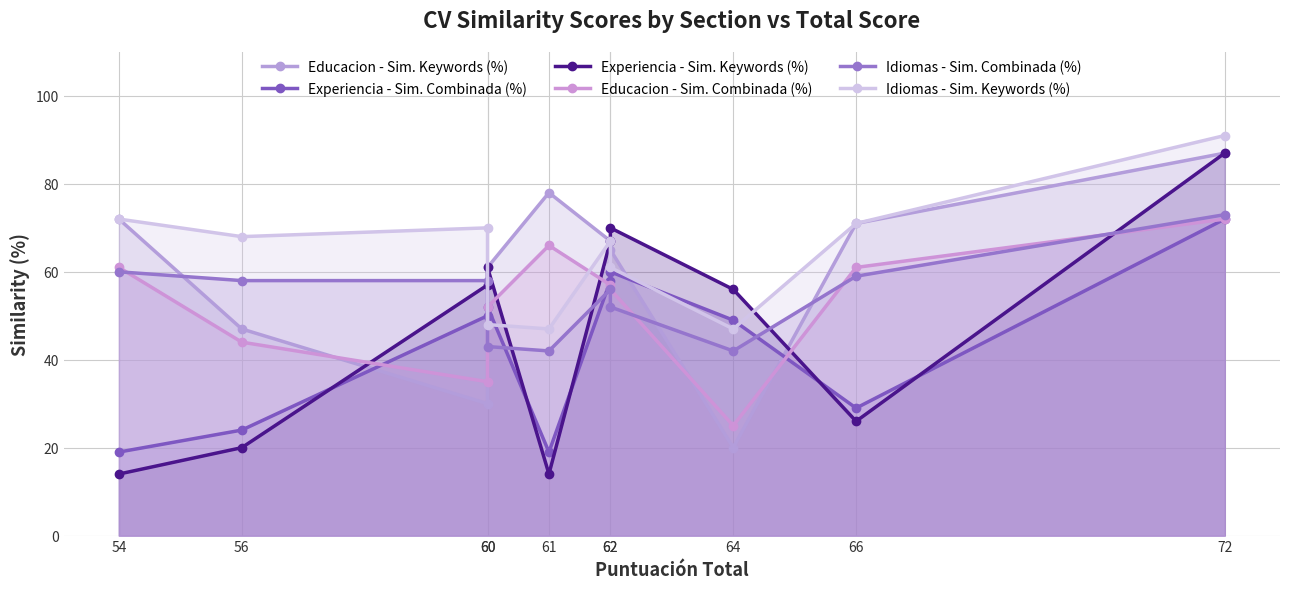

Where does the Educacion - Sim. Keywords (%) series first go above 67?

54